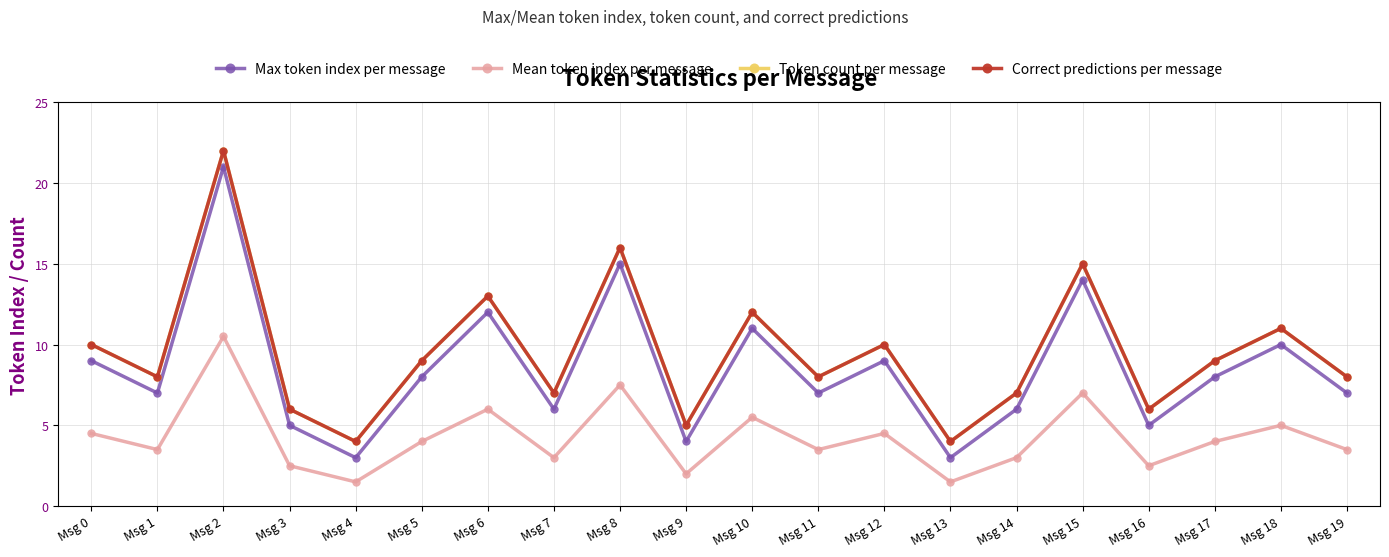

What is the value of the Correct predictions per message point at the 20th from the left?

8.0